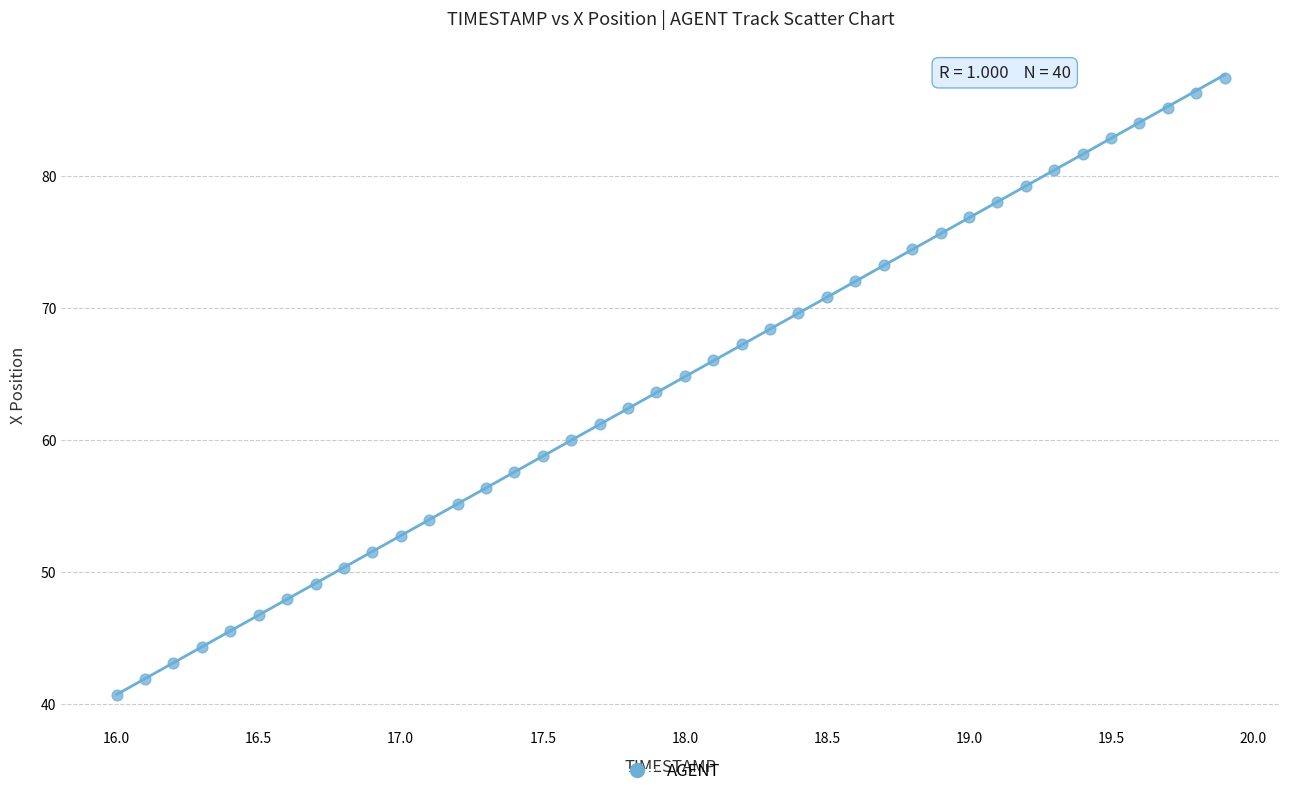

What is the range of X values (max minus min)?

3.9